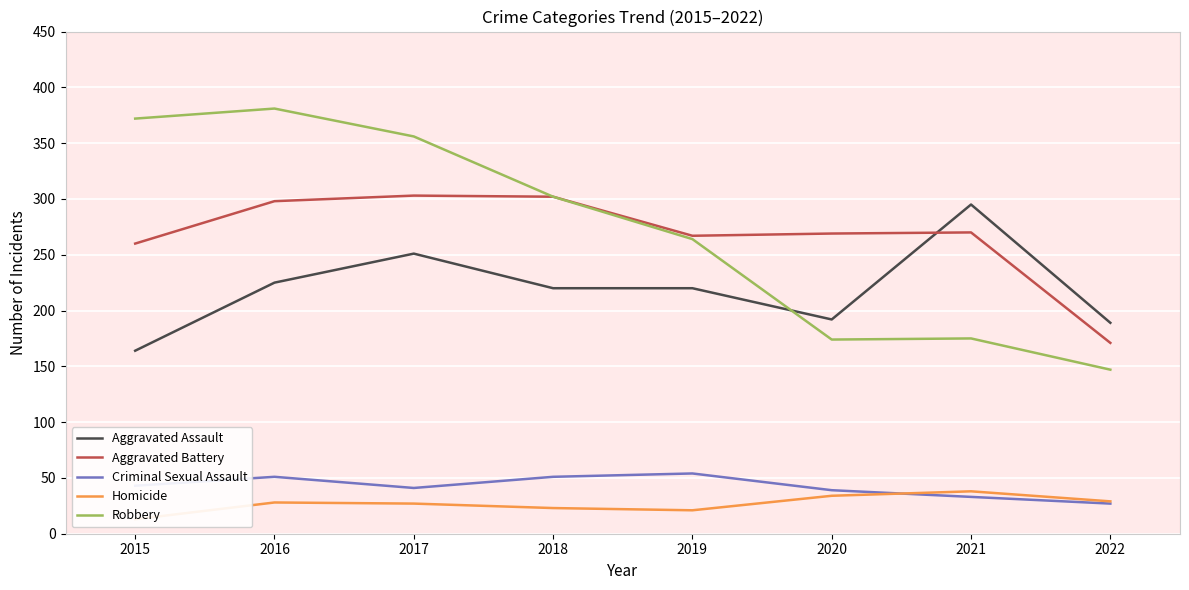

Where is Aggravated Battery nearest to the value 237?

2015